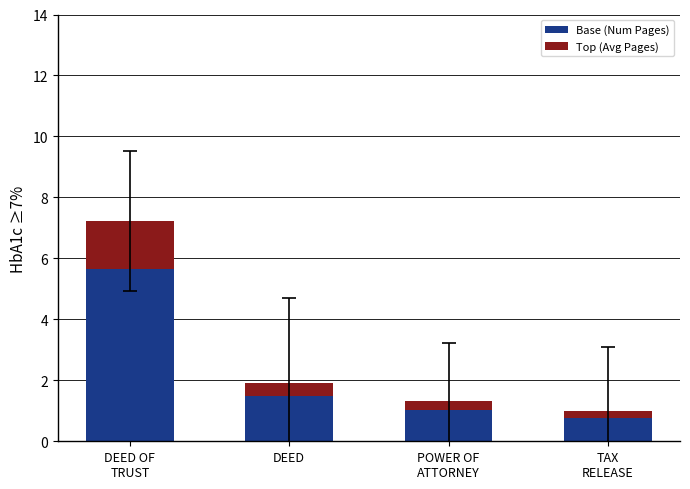

List the labels in order of Base (Num Pages) value, smallest first.

TAX
RELEASE, POWER OF
ATTORNEY, DEED, DEED OF
TRUST